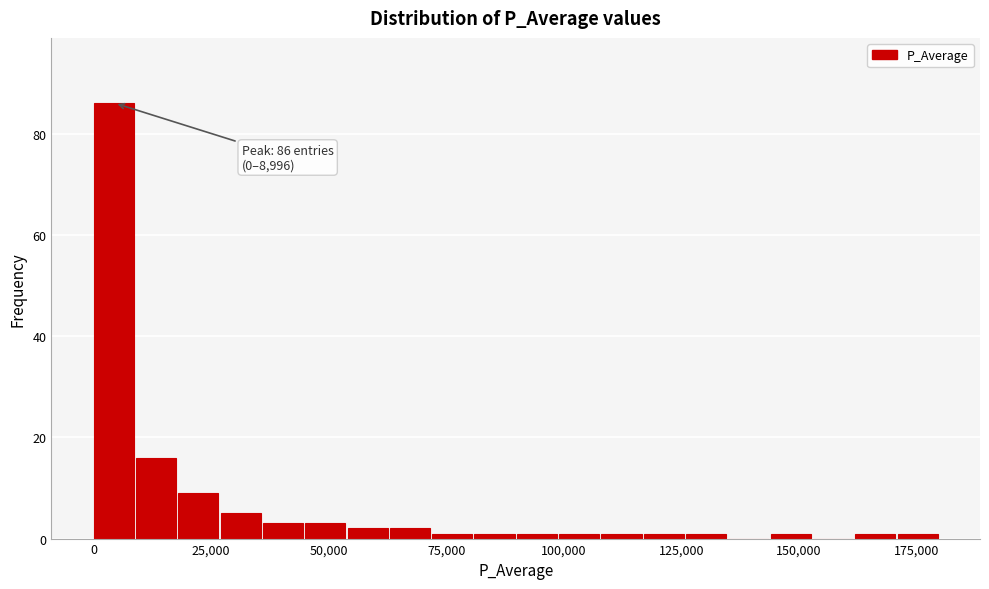

Read against the x-axis, roughly where is the centre of the tallest bar?

5000